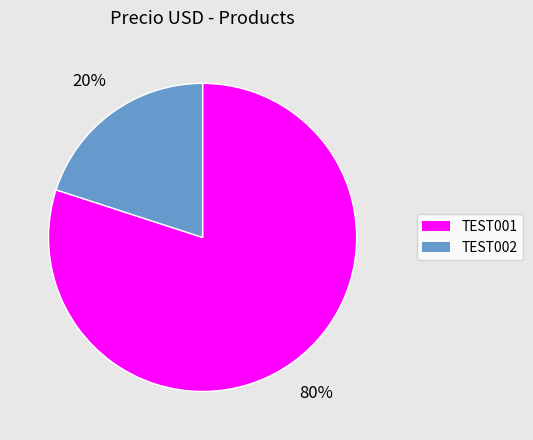

What is the smallest slice in the pie chart?

TEST002